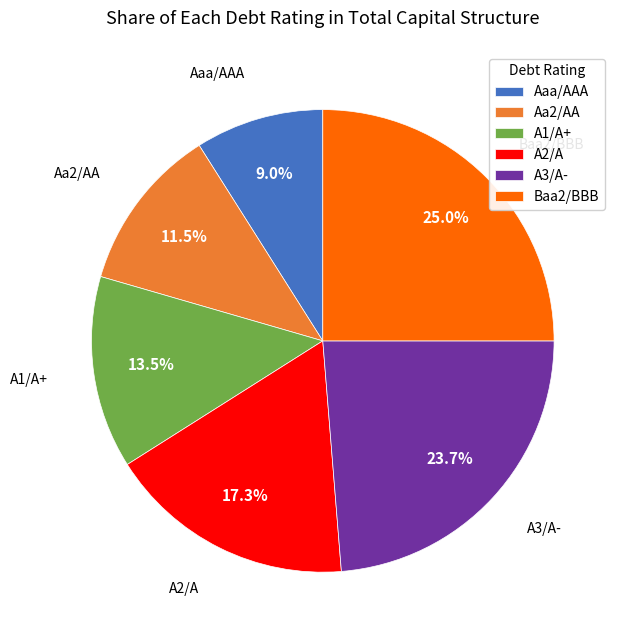

Between A1/A+ and Aa2/AA, which is larger?

A1/A+